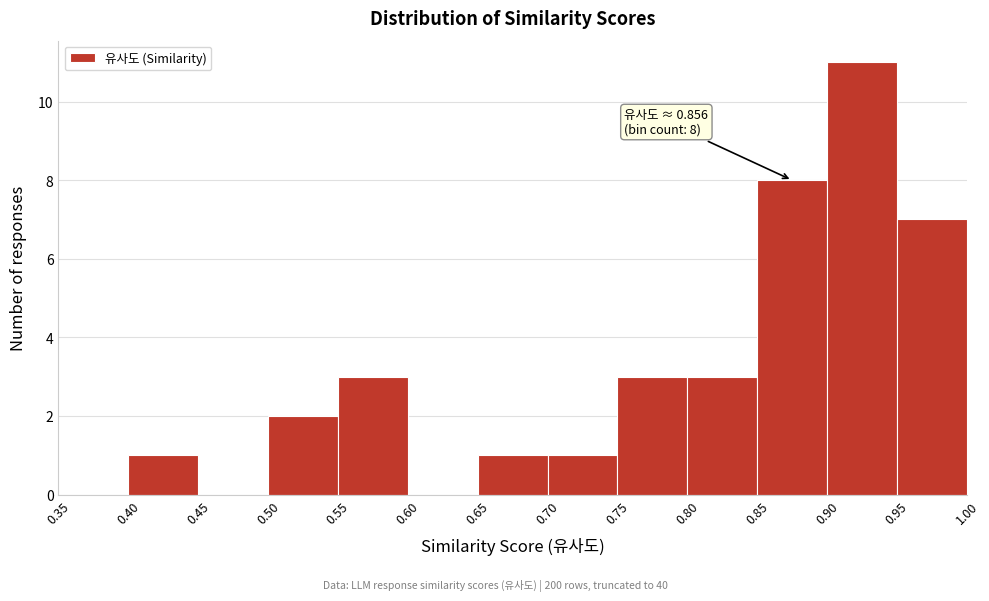

Over which range of the x-axis is the bar tallest?

0.90 to 0.95